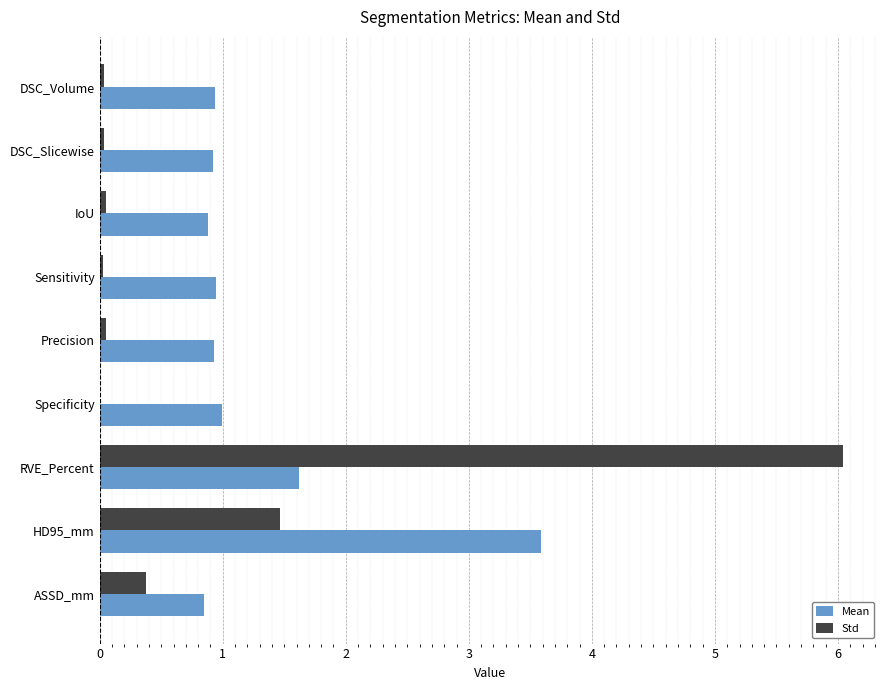

Where is Std nearest to the value 3?

HD95_mm